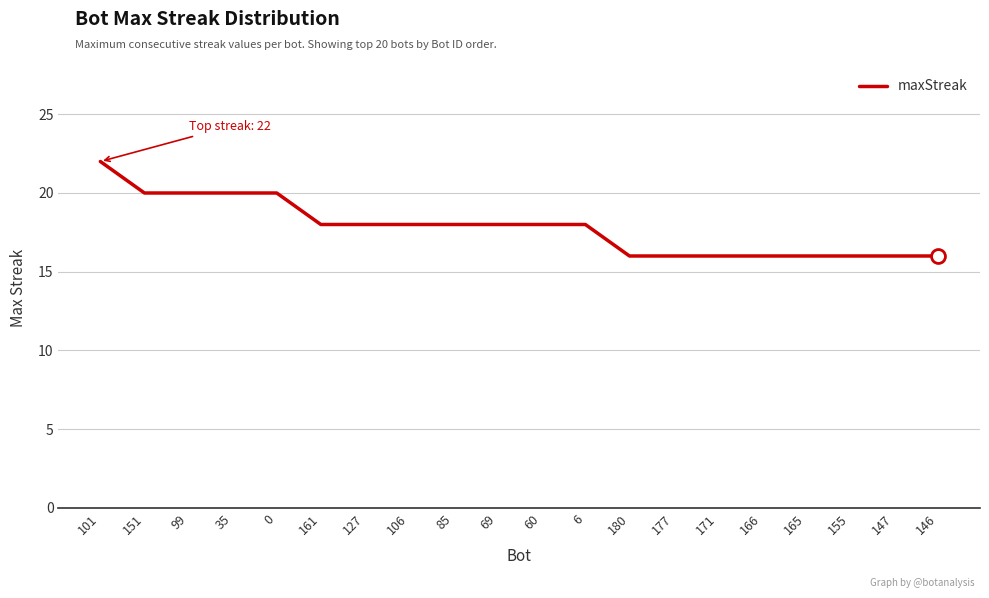

Reading left to right, what are all the values shown in this chart?

22	20	20	20	20	18	18	18	18	18	18	18	16	16	16	16	16	16	16	16